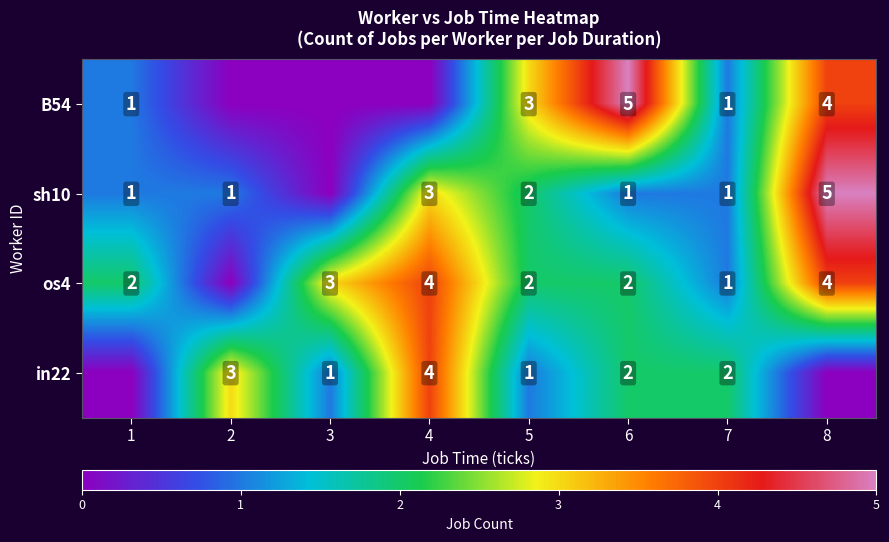

What is the sum of the sh10 values at 2 and 4?

4